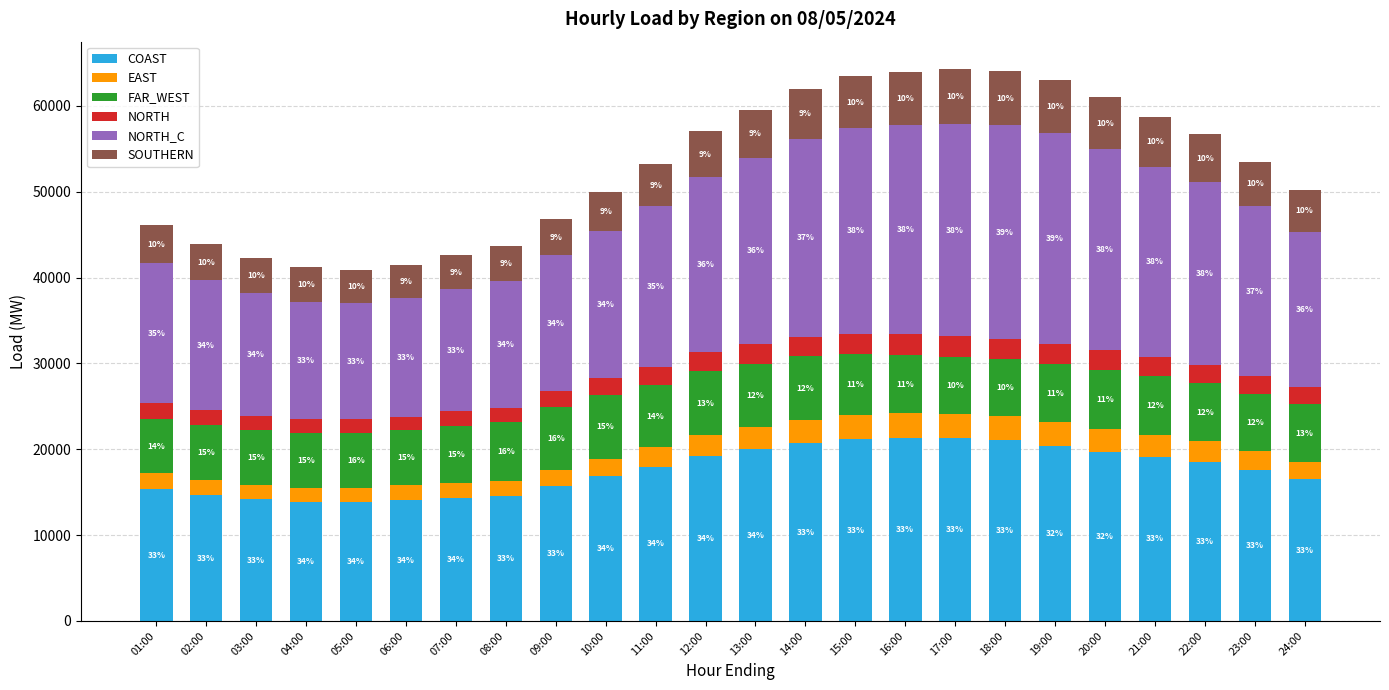

The SOUTHERN series shows 5866.1 at 14:00. True or false?

True